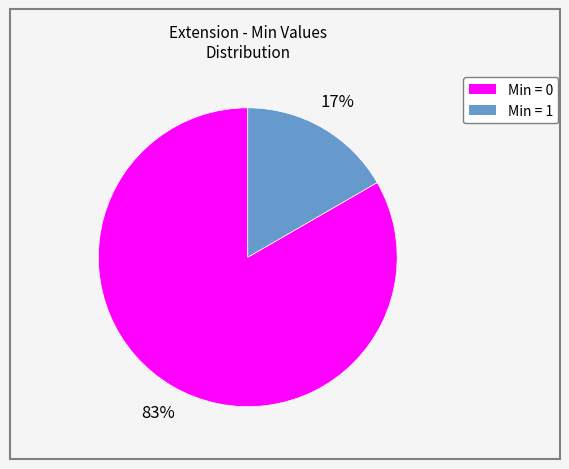

To the nearest percent, what is the average slice percentage?

50%